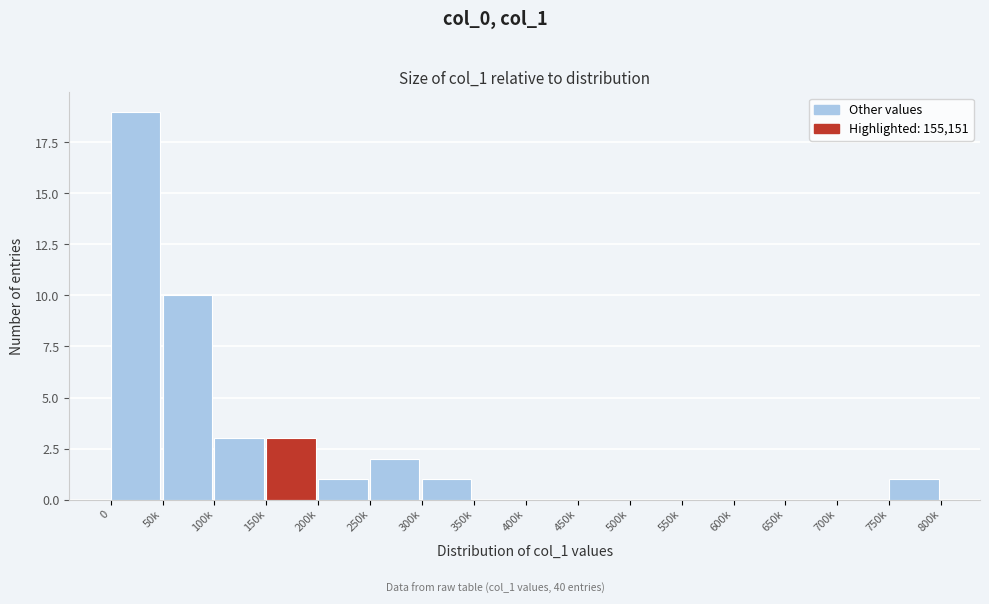

Reading left to right, transcribe all the data shown in this chart.

0=19	50k=10	100k=3	150k=3	200k=1	250k=2	300k=1	350k=0	400k=0	450k=0	500k=0	550k=0	600k=0	650k=0	700k=0	750k=1